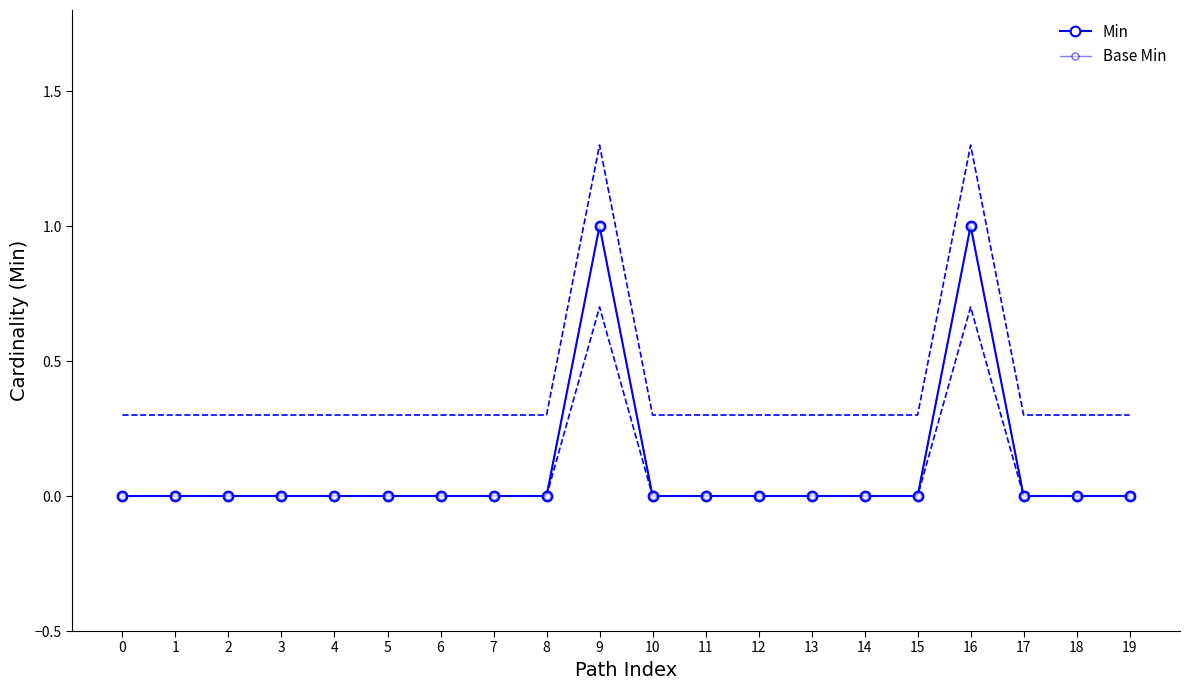

True or false: Base Min and Min intersect in this chart.

False